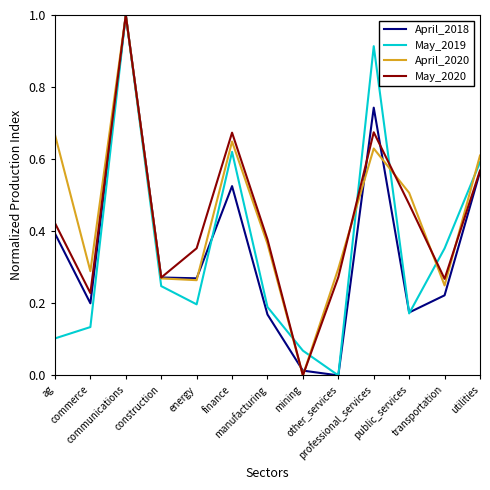

What is the maximum value for April_2020?

1.0